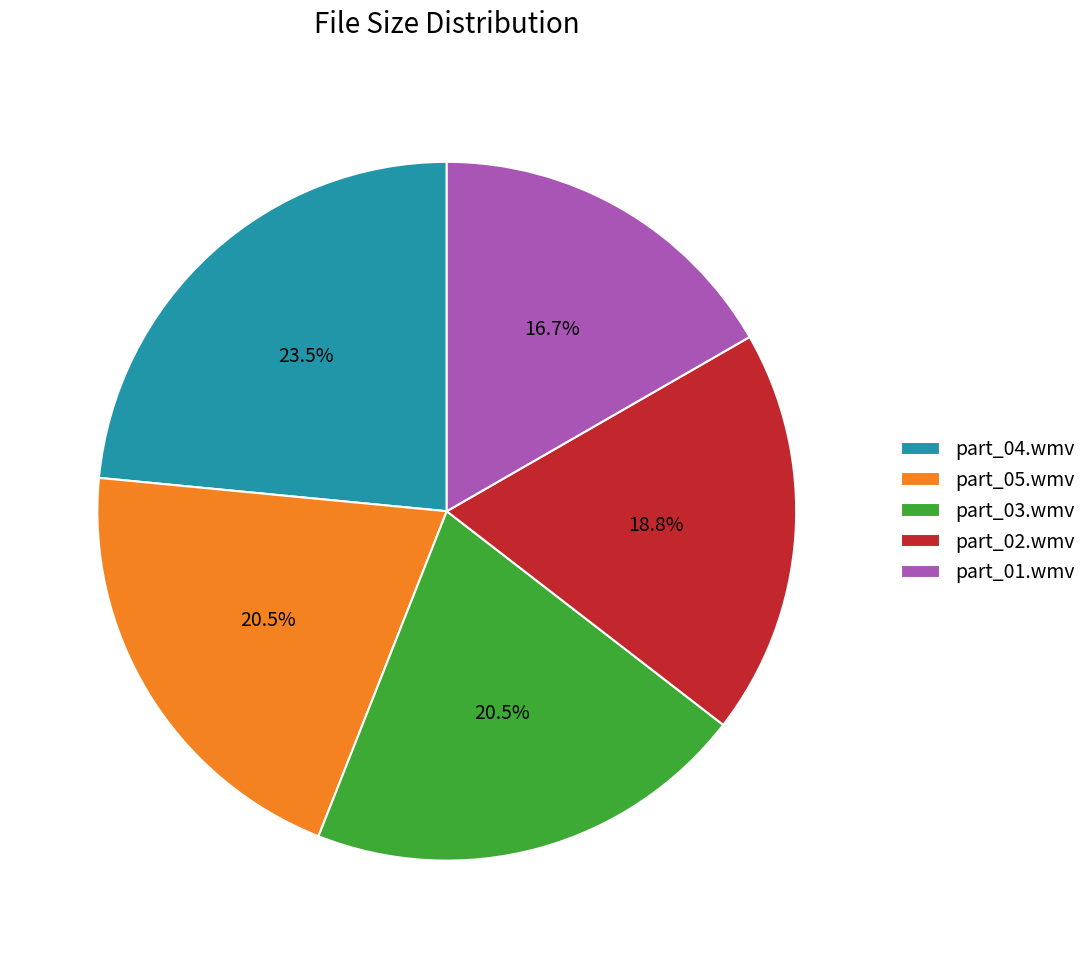

Is there any slice that represents more than half of the pie?

No